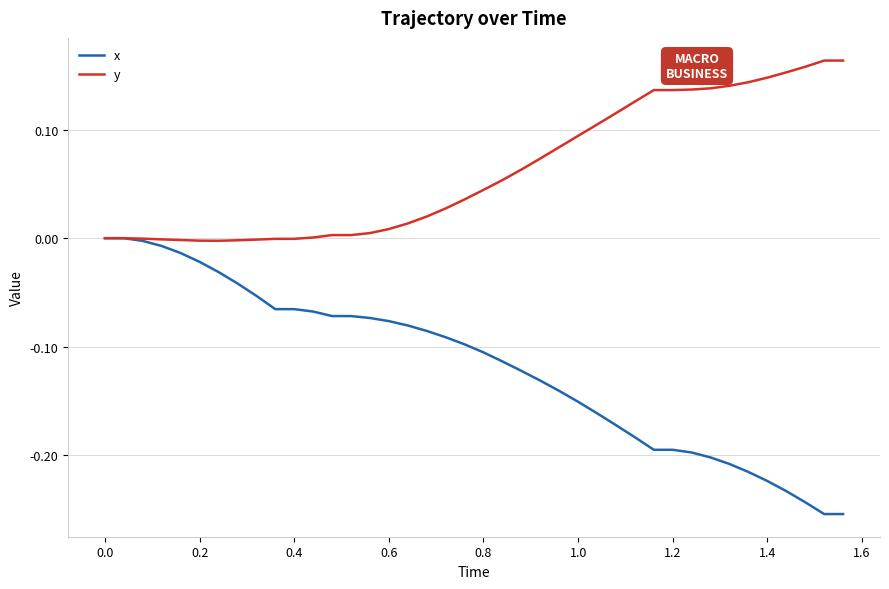

What is the difference between the second highest and minimum values in the x series?

0.3